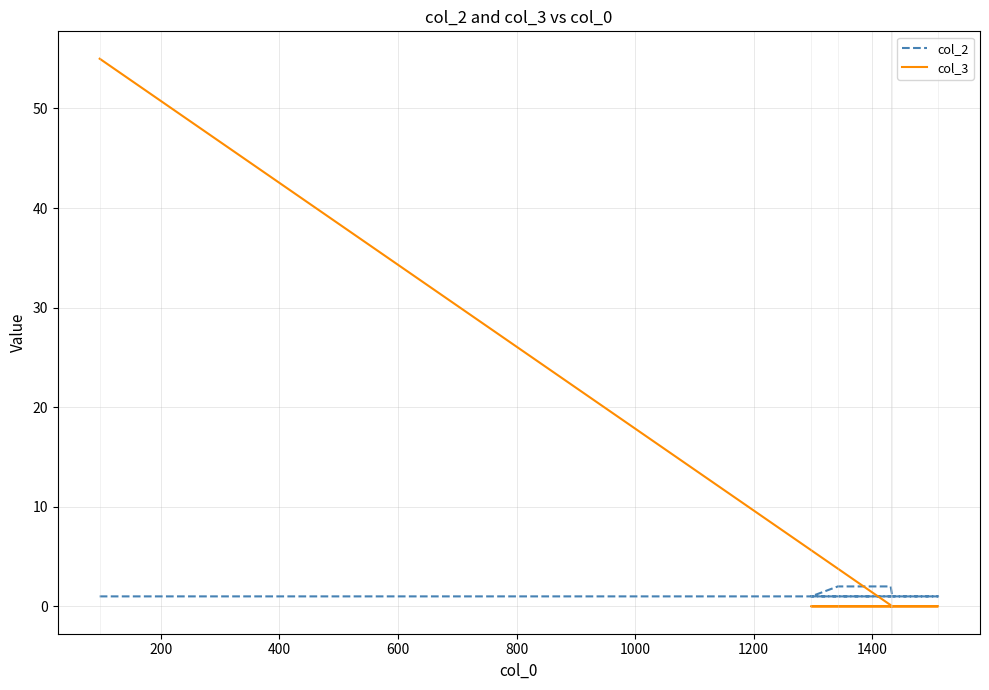

What is the highest value of the col_3 series?

55